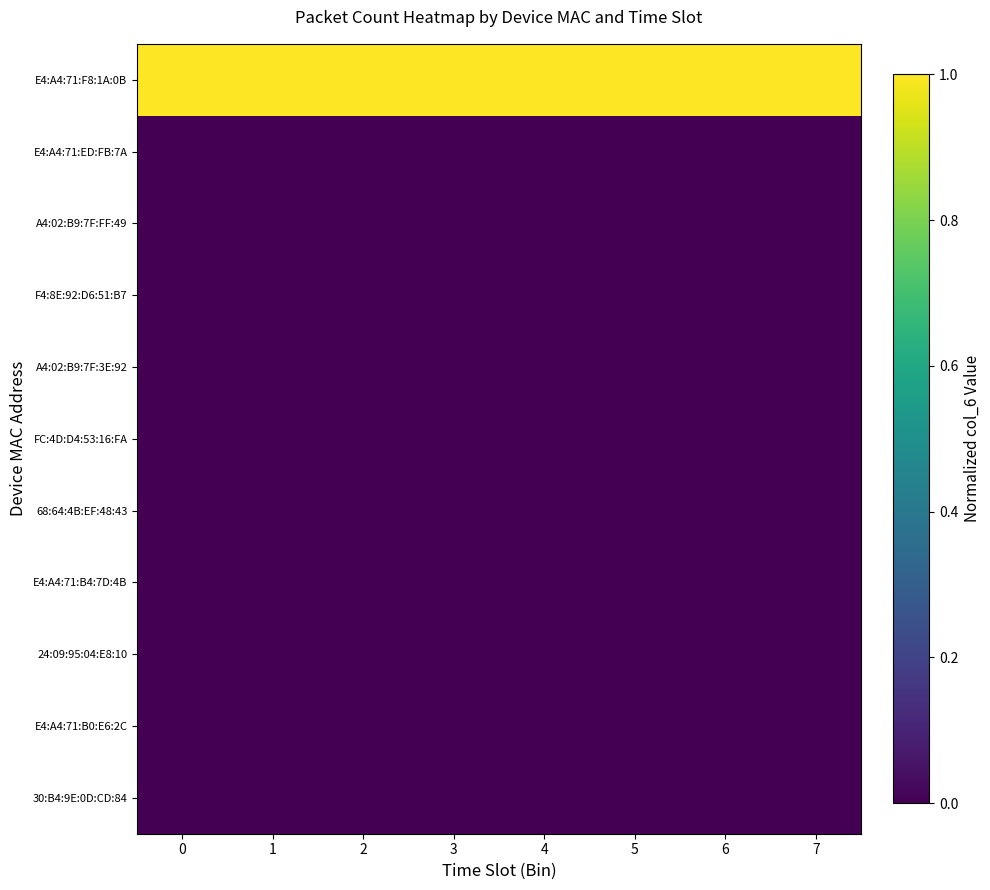

Reading right to left, what are all the values shown in this chart?

E4:A4:71:F8:1A:0B: 7=1.0	6=1.0	5=1.0	4=1.0	3=1.0	2=1.0	1=1.0	0=1.0
E4:A4:71:ED:FB:7A: 7=0.0	6=0.0	5=0.0	4=0.0	3=0.0	2=0.0	1=0.0	0=0.0
A4:02:B9:7F:FF:49: 7=0.0	6=0.0	5=0.0	4=0.0	3=0.0	2=0.0	1=0.0	0=0.0
F4:8E:92:D6:51:B7: 7=0.0	6=0.0	5=0.0	4=0.0	3=0.0	2=0.0	1=0.0	0=0.0
A4:02:B9:7F:3E:92: 7=0.0	6=0.0	5=0.0	4=0.0	3=0.0	2=0.0	1=0.0	0=0.0
FC:4D:D4:53:16:FA: 7=0.0	6=0.0	5=0.0	4=0.0	3=0.0	2=0.0	1=0.0	0=0.0
68:64:4B:EF:48:43: 7=0.0	6=0.0	5=0.0	4=0.0	3=0.0	2=0.0	1=0.0	0=0.0
E4:A4:71:B4:7D:4B: 7=0.0	6=0.0	5=0.0	4=0.0	3=0.0	2=0.0	1=0.0	0=0.0
24:09:95:04:E8:10: 7=0.0	6=0.0	5=0.0	4=0.0	3=0.0	2=0.0	1=0.0	0=0.0
E4:A4:71:B0:E6:2C: 7=0.0	6=0.0	5=0.0	4=0.0	3=0.0	2=0.0	1=0.0	0=0.0
30:B4:9E:0D:CD:84: 7=0.0	6=0.0	5=0.0	4=0.0	3=0.0	2=0.0	1=0.0	0=0.0